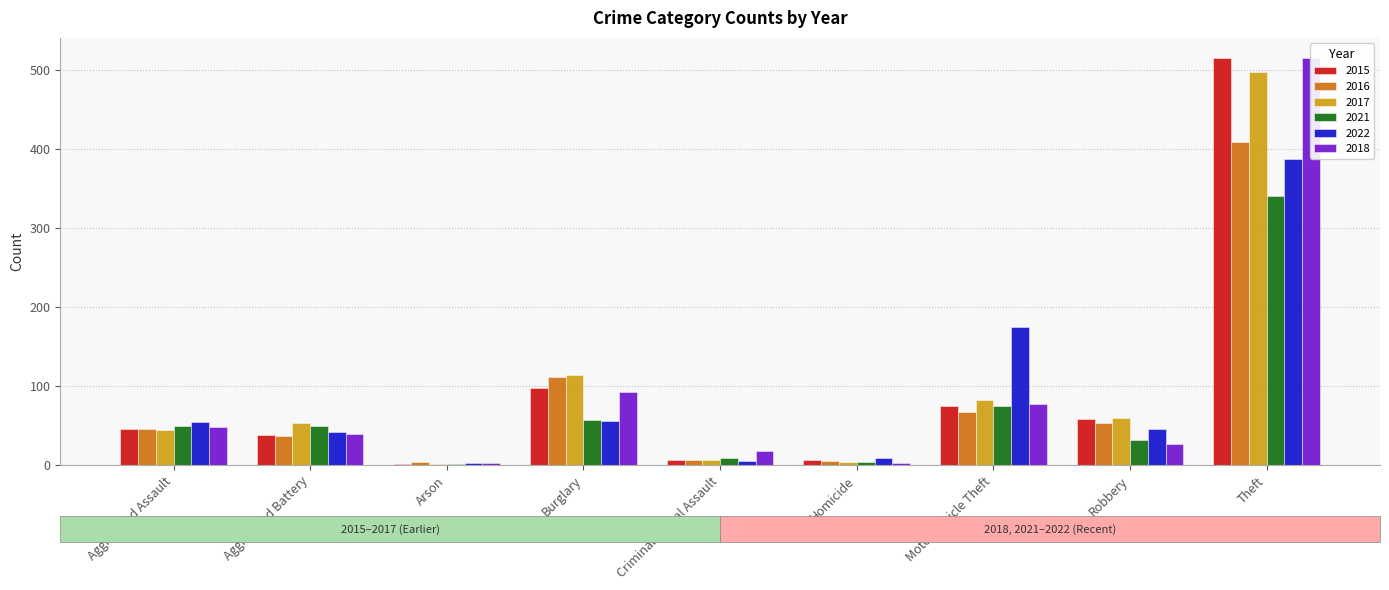

At which label does 2022 first exceed 55?

Burglary